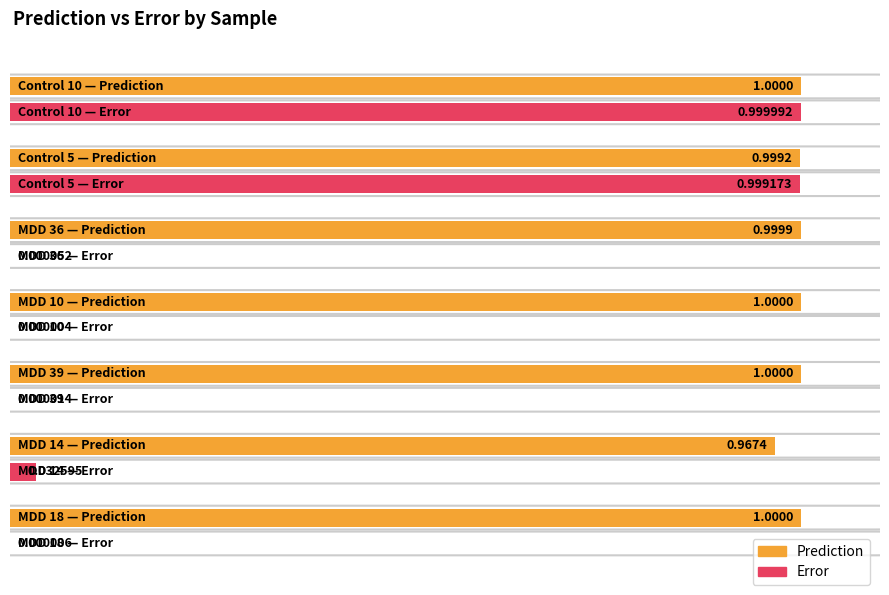

True or false: Prediction has a value of 0.6 at Control 5.

False